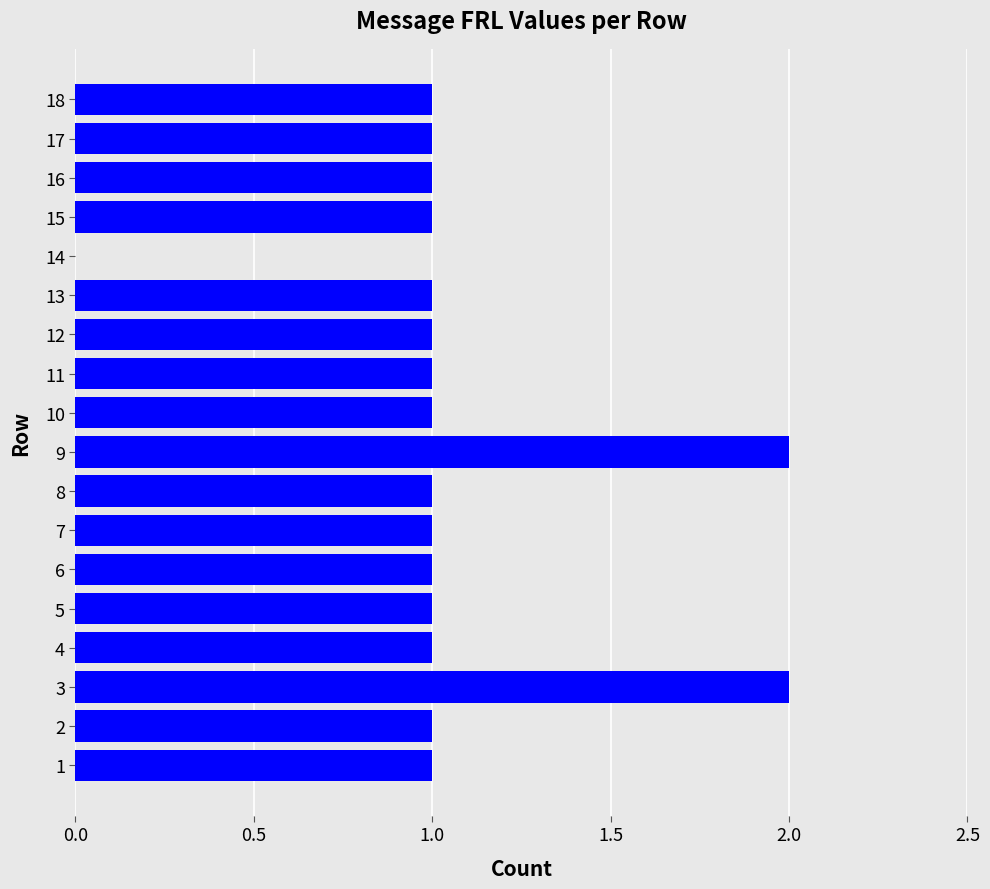

What is the ratio of the value at 1 to the value at 18?

1.0